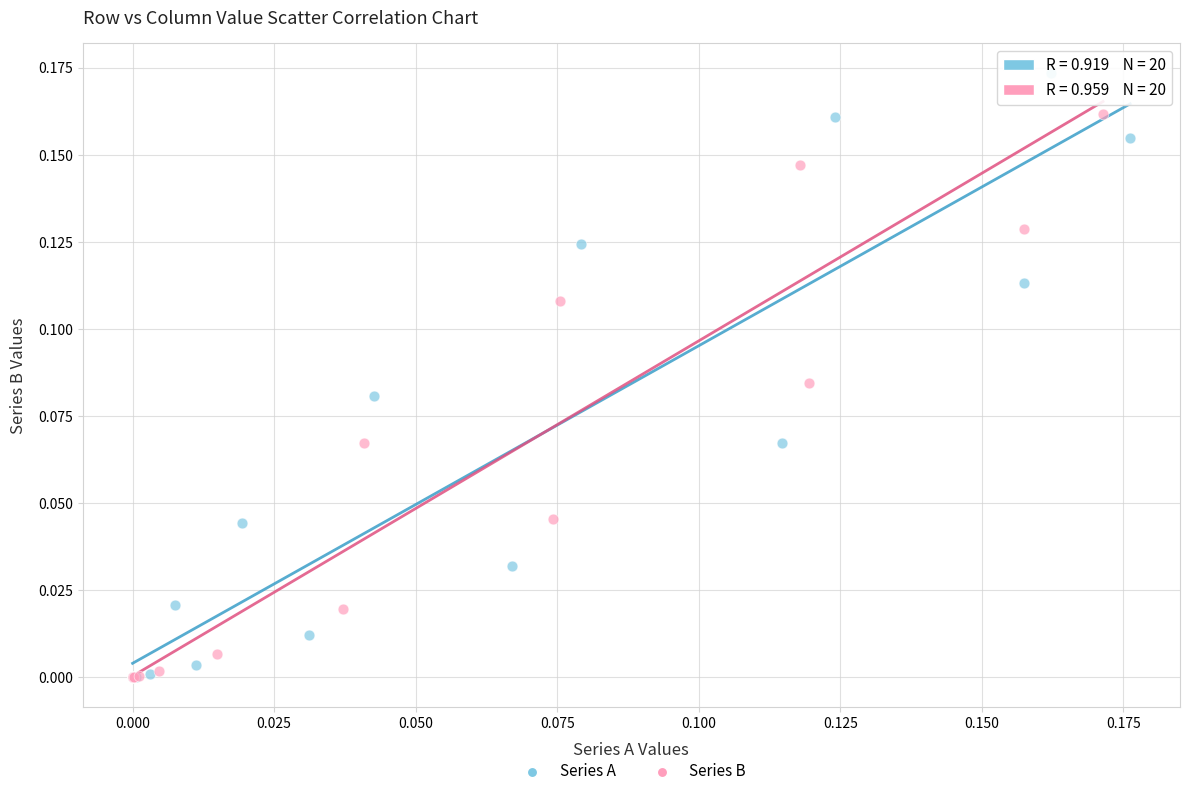

What are all the series names shown in the legend?

Series A, Series B